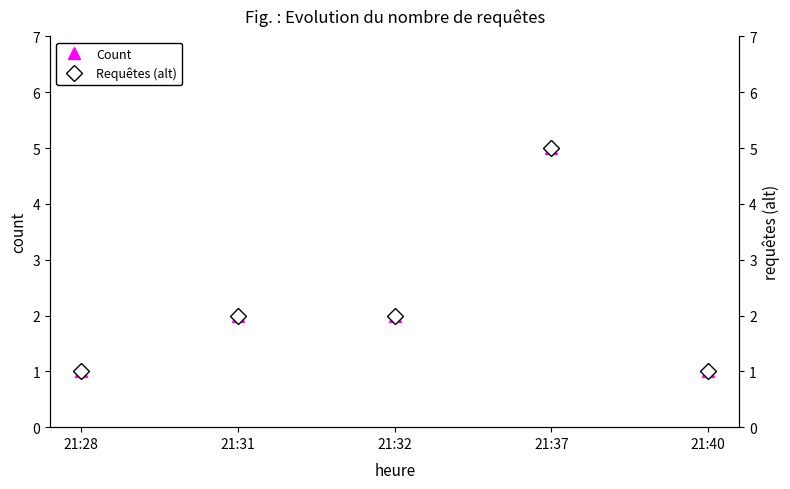

Where is the first local maximum for Requêtes (alt)?

21:37